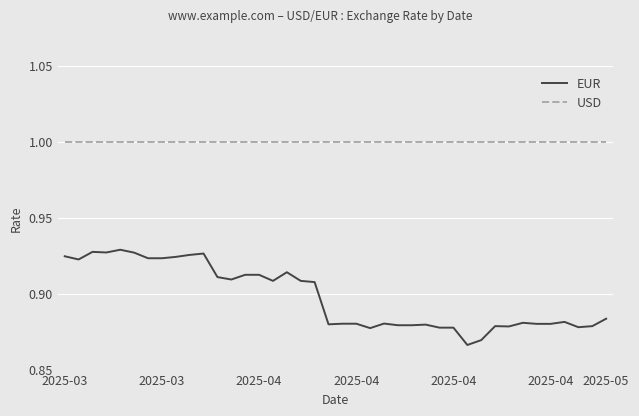

List the series in order of their overall mean, lowest first.

EUR, USD